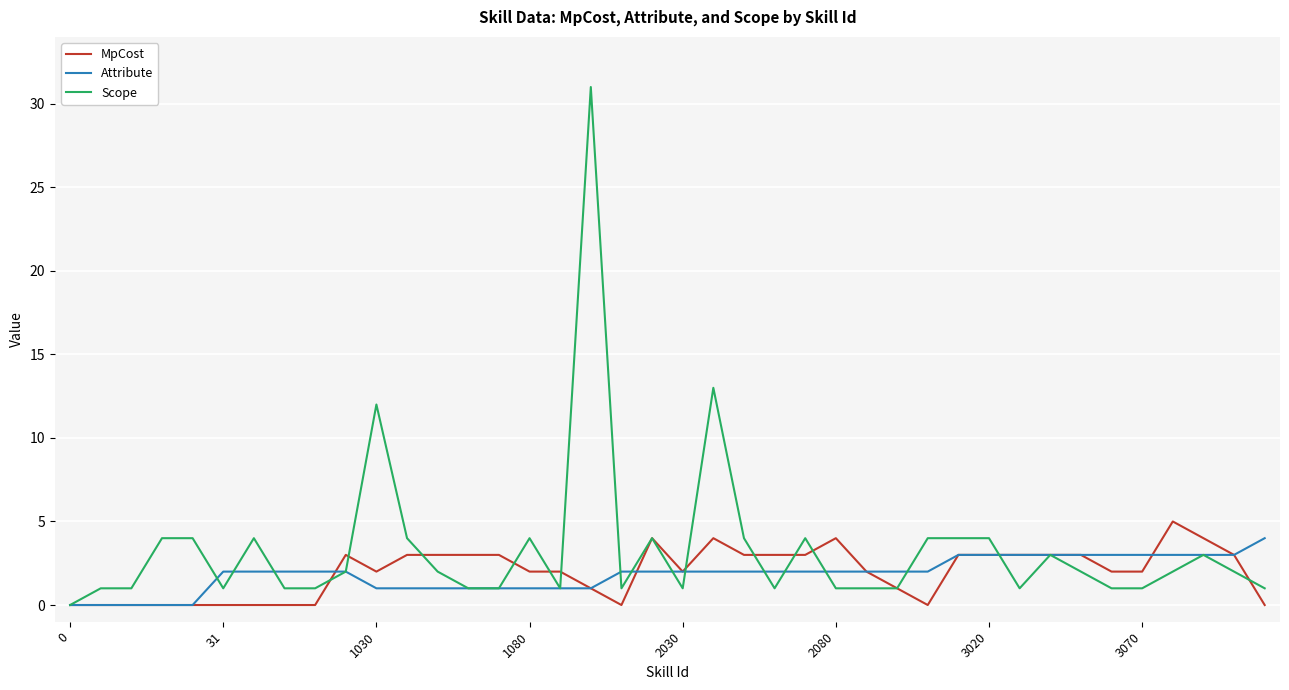

What is the highest value of the MpCost series?

5